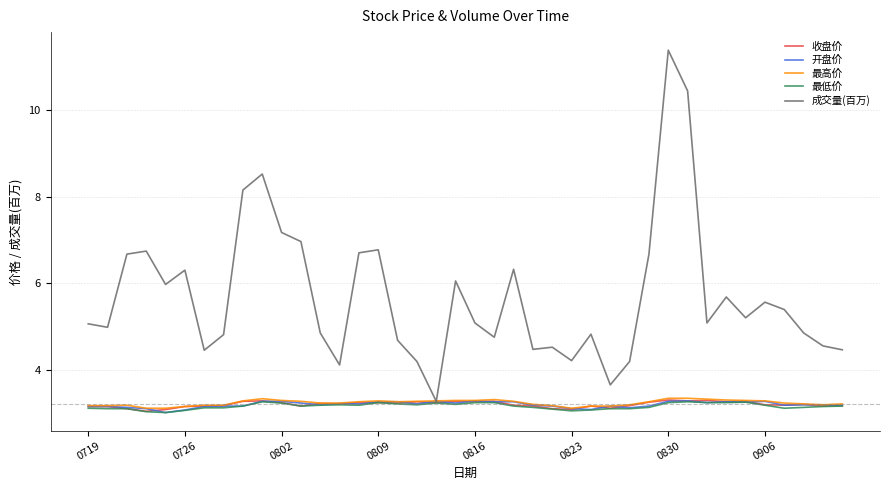

True or false: 收盘价 has more than 1 interior local peaks.

True